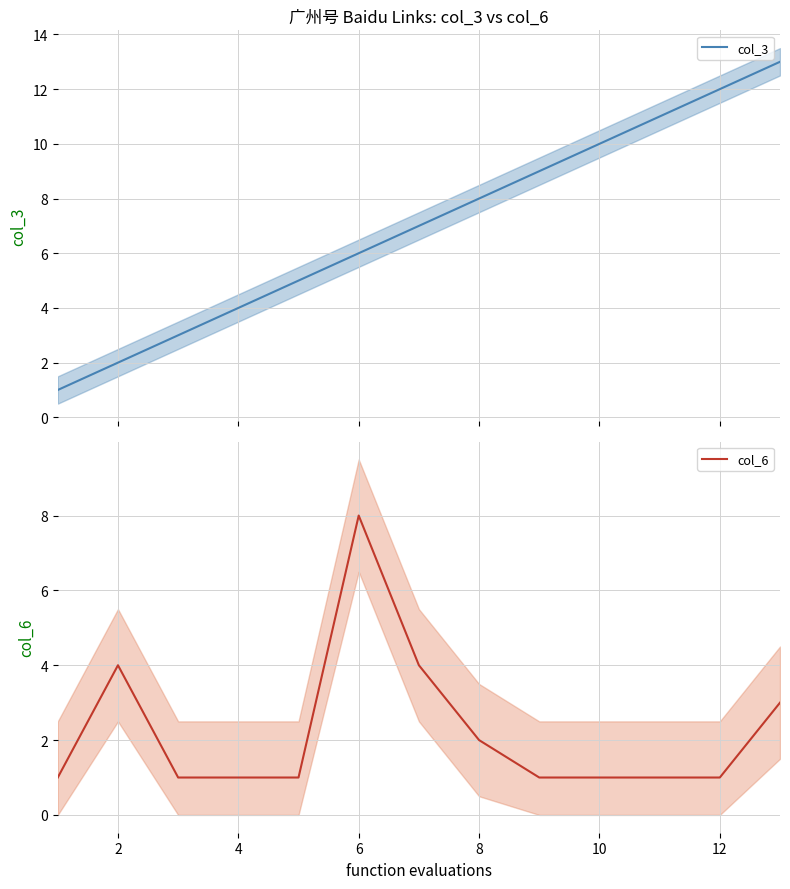

The value of col_6 at 6 is 5. True or false?

False